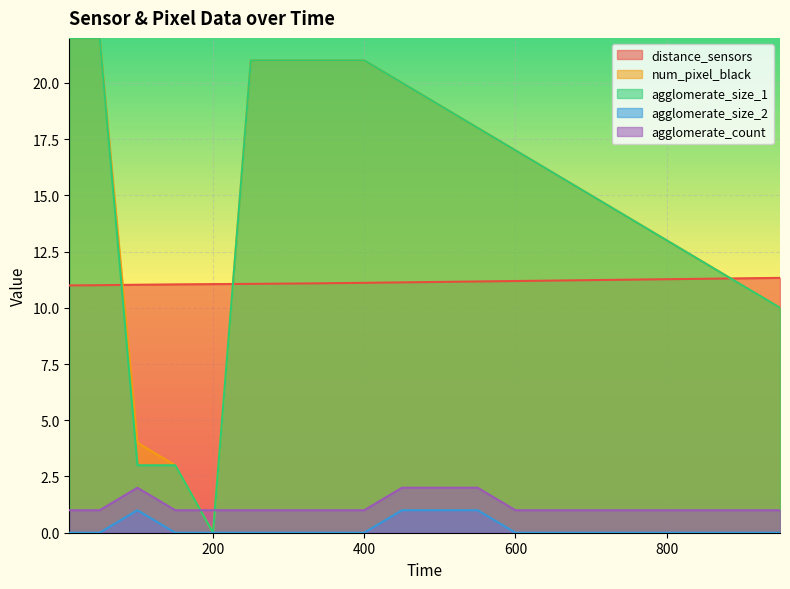

Reading right to left, extract all data points from this chart.

distance_sensors: 11.3	11.3	11.3	11.3	11.3	11.2	11.2	11.2	11.2	11.2	11.1	11.1	11.1	11.1	11.1	11.1	11.0	11.0	11.0	11.0
num_pixel_black: 10.0	11.0	12.0	13.0	14.0	15.0	16.0	17.0	18.0	19.0	20.0	21.0	21.0	21.0	21.0	0.0	3.0	4.0	22.0	22.0
agglomerate_size_1: 10.0	11.0	12.0	13.0	14.0	15.0	16.0	17.0	18.0	19.0	20.0	21.0	21.0	21.0	21.0	0.0	3.0	3.0	22.0	22.0
agglomerate_size_2: 0.0	0.0	0.0	0.0	0.0	0.0	0.0	0.0	1.0	1.0	1.0	0.0	0.0	0.0	0.0	0.0	0.0	1.0	0.0	0.0
agglomerate_count: 1.0	1.0	1.0	1.0	1.0	1.0	1.0	1.0	2.0	2.0	2.0	1.0	1.0	1.0	1.0	1.0	1.0	2.0	1.0	1.0